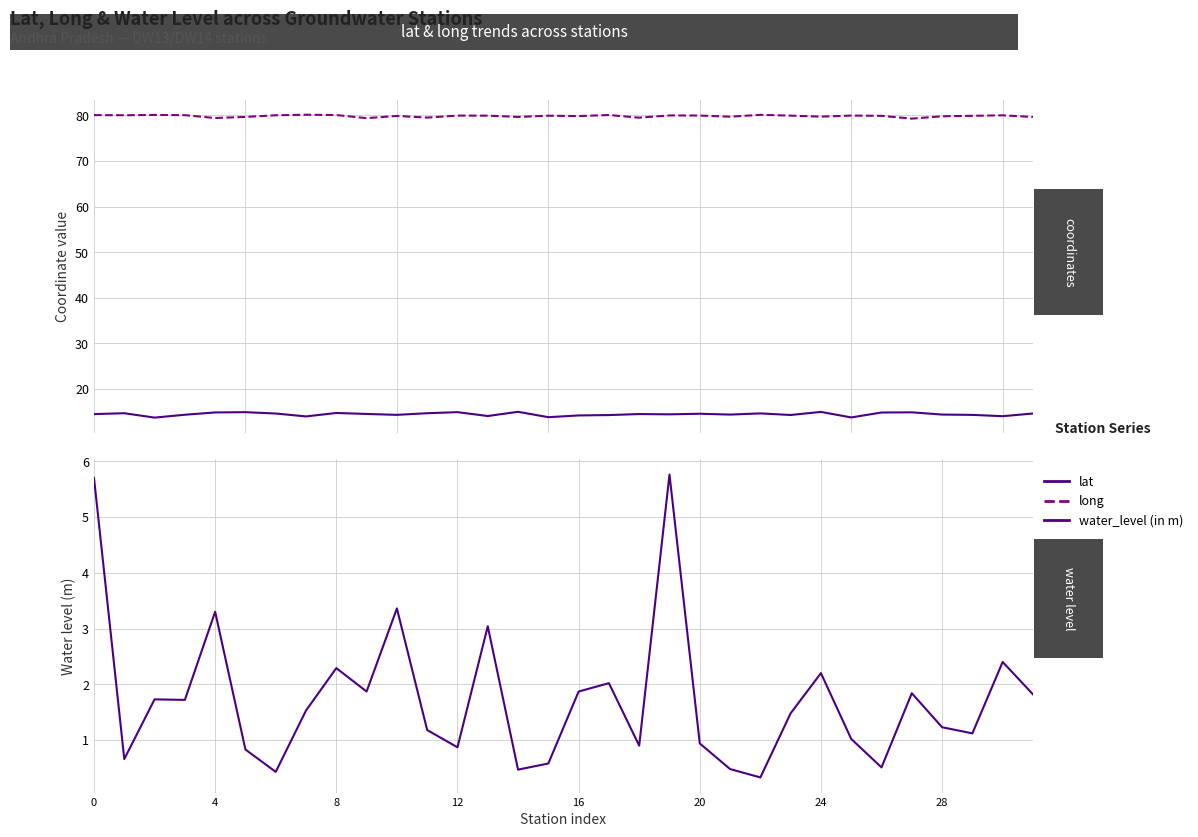

How many lines are shown in the chart?

3